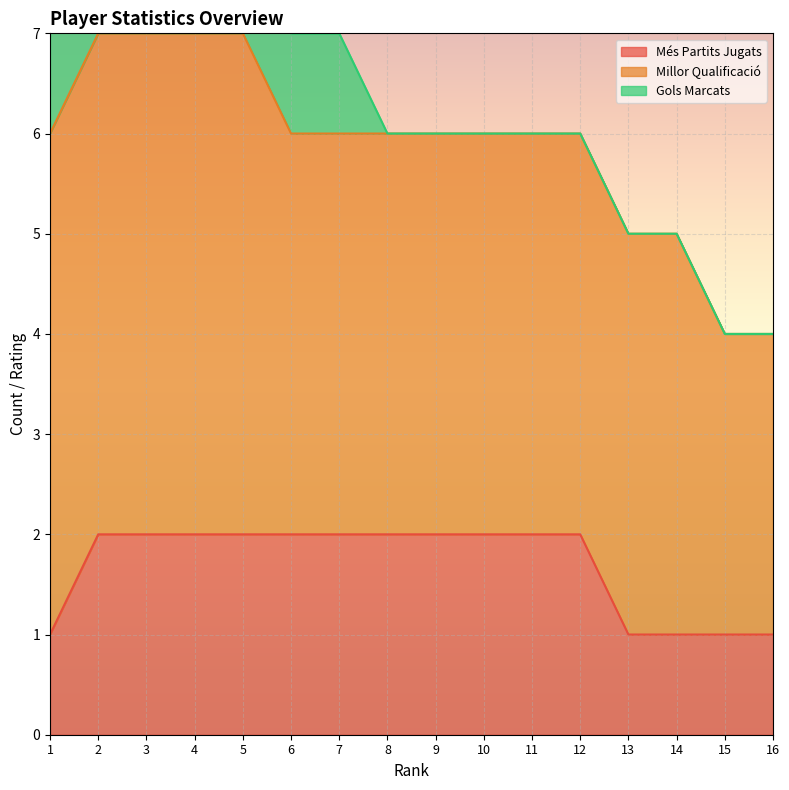

The value of Més Partits Jugats at 1 is 1. True or false?

True